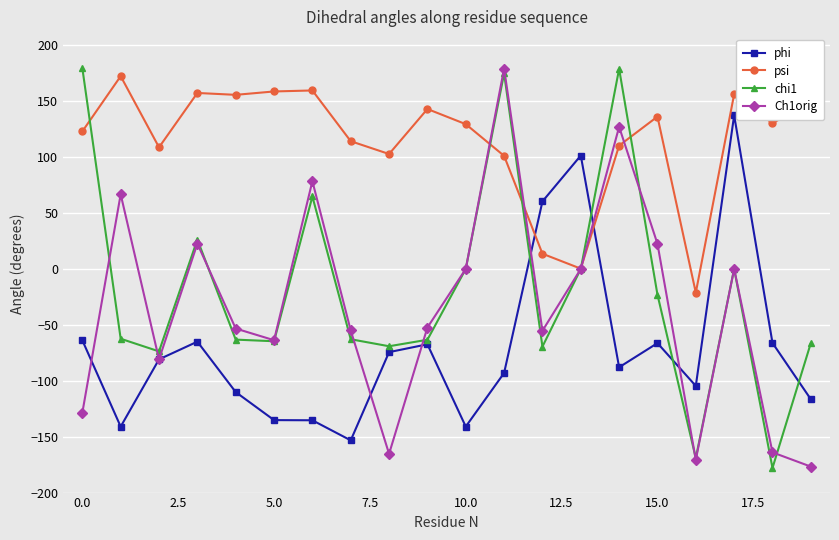

Is this an area chart (filled region under the line)?

No